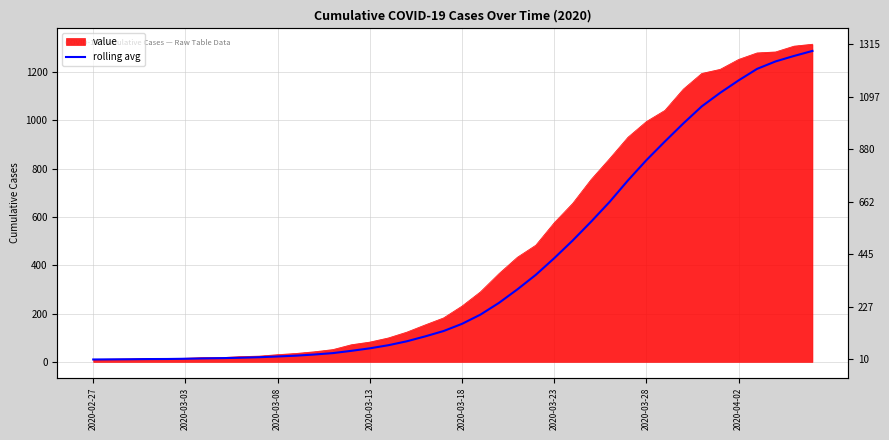

What is the approximate value at 2020-03-13?

56.2